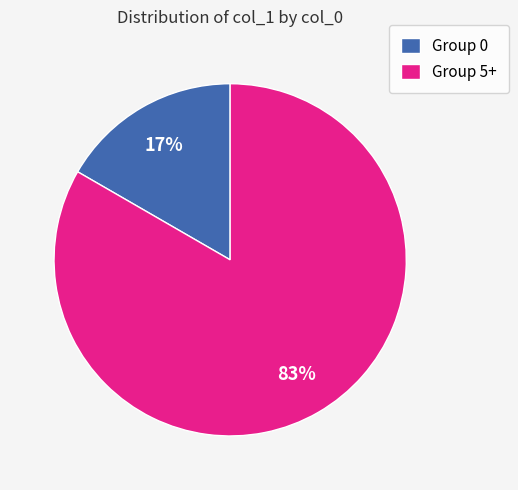

What is the largest slice in the pie chart?

Group 5+